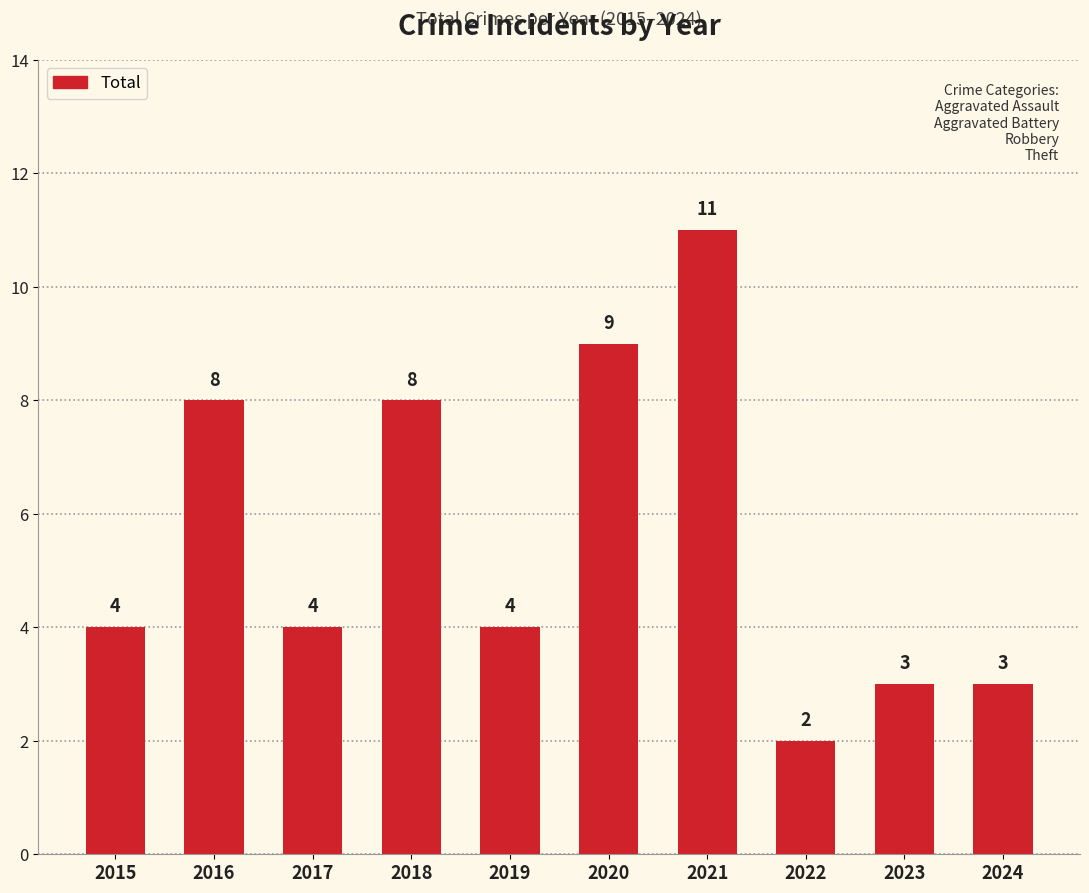

What is the value of the 4th bar from the left?

8